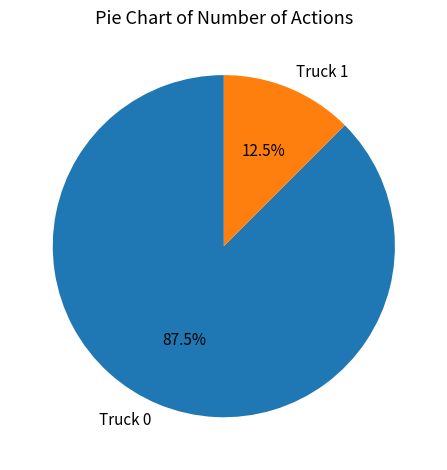

Count the number of slices in the pie.

2